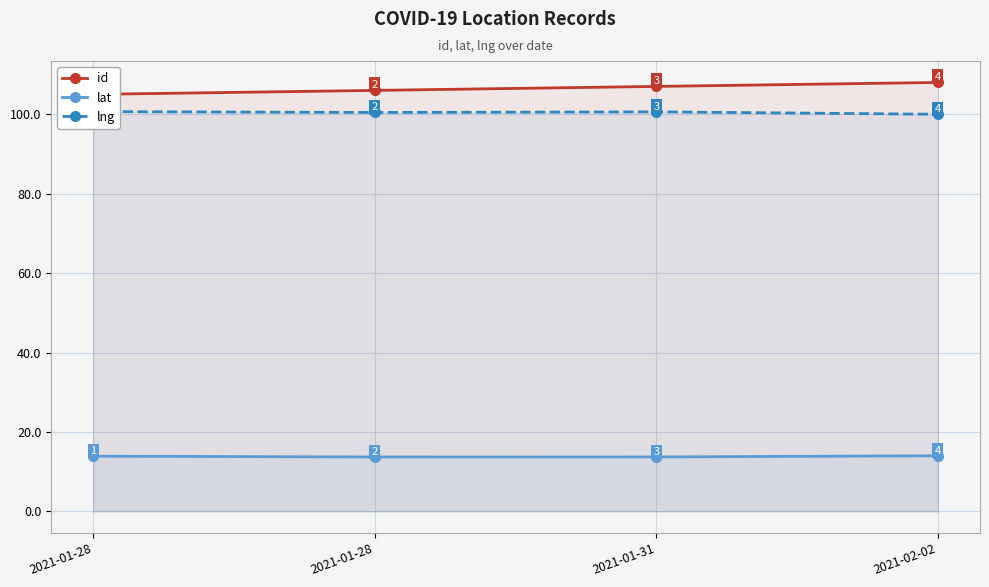

How many lines are shown in the chart?

3